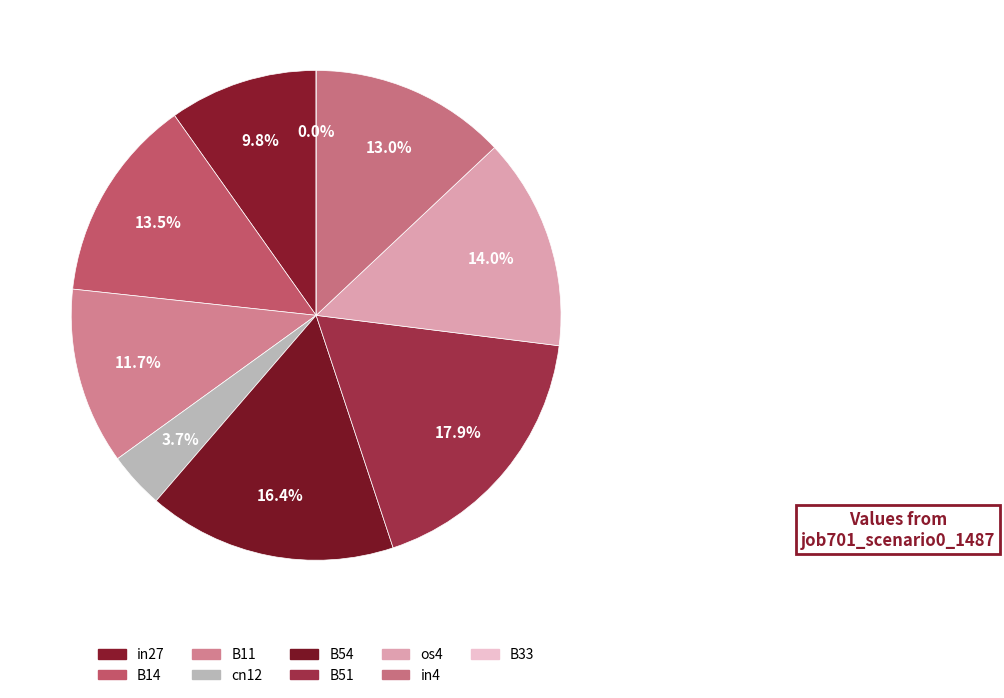

The B11 slice represents 12% of the pie. True or false?

True